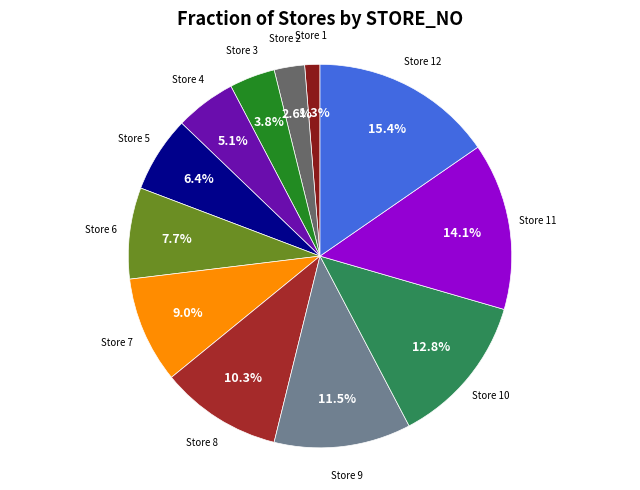

How many slices are in this pie chart?

12